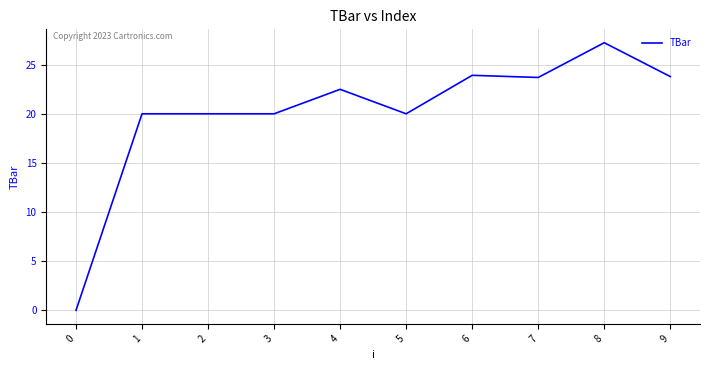

Which category has the highest value across all series?

8